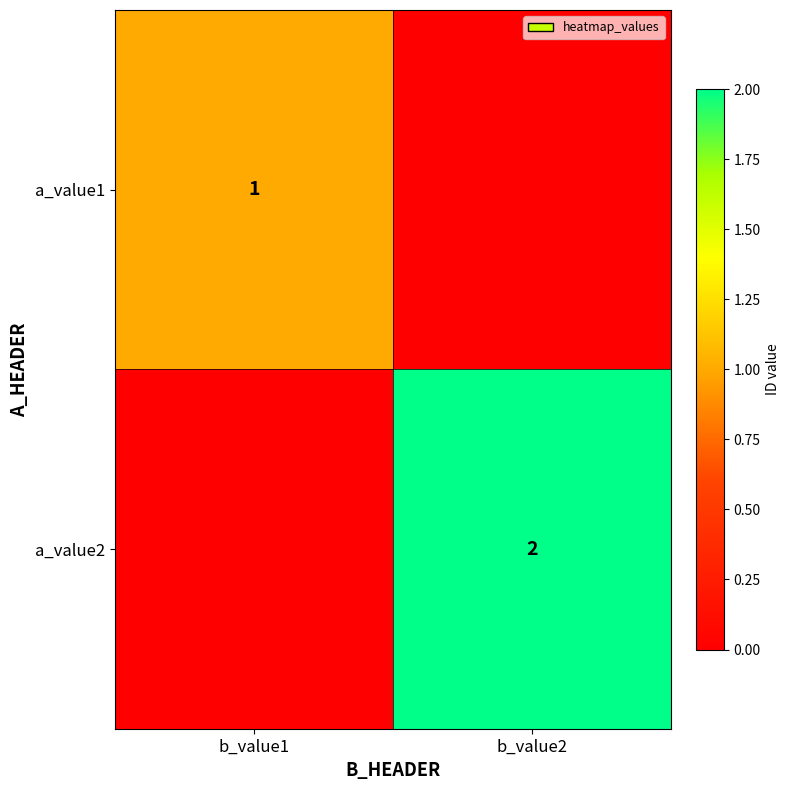

The value of a_value2 at b_value2 is 2. True or false?

True